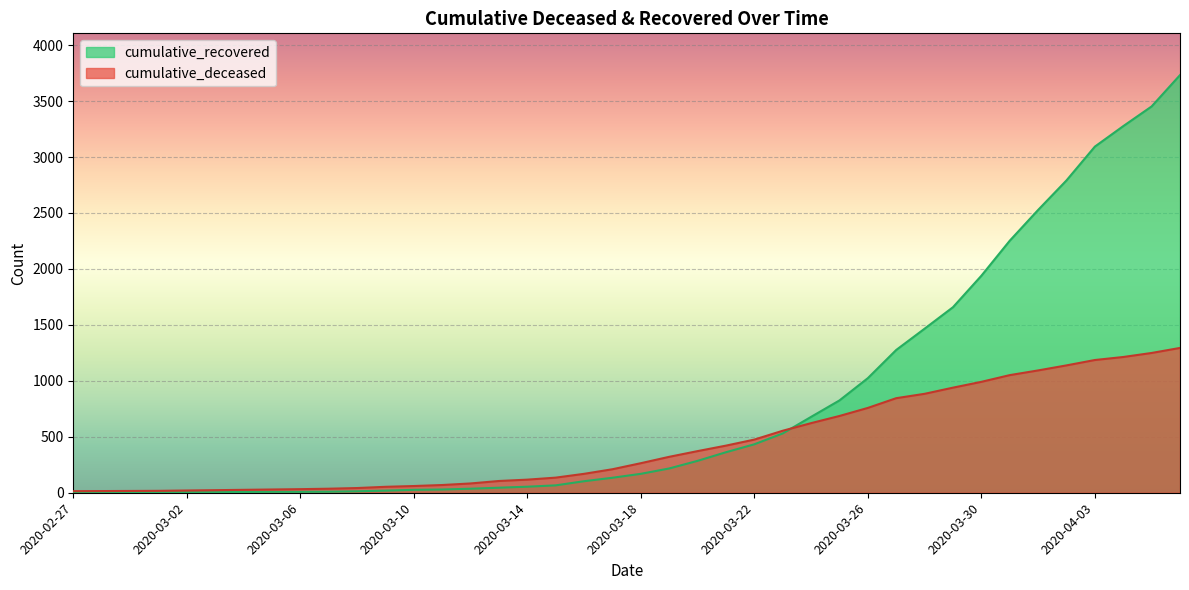

What is the value of the cumulative_deceased point at the 18th from the left?

135